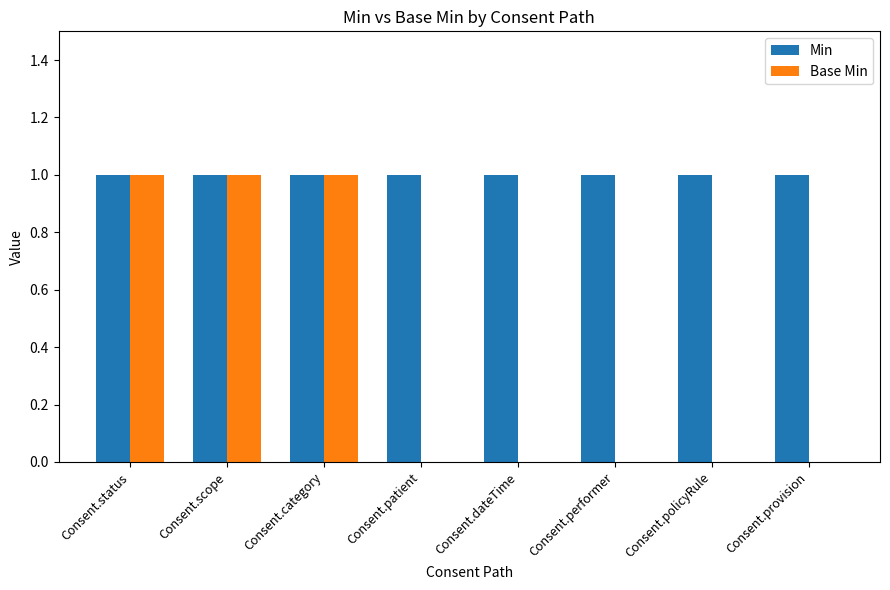

What is the average value of the Min series?

1